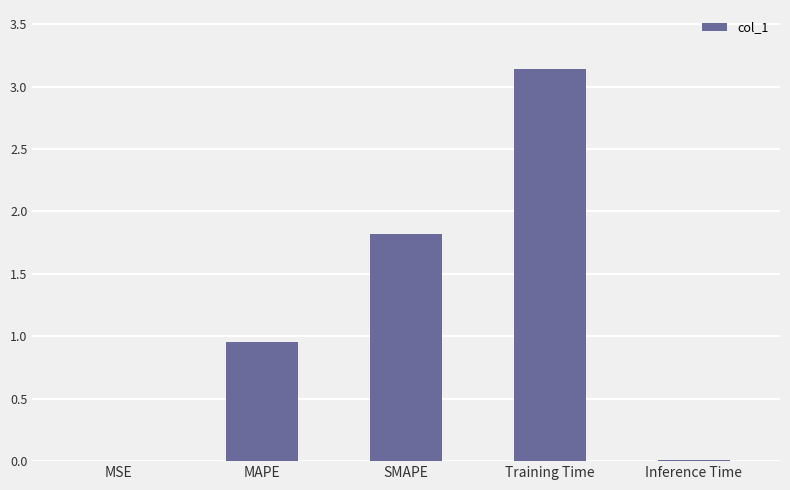

What is the sum of all values?

5.9